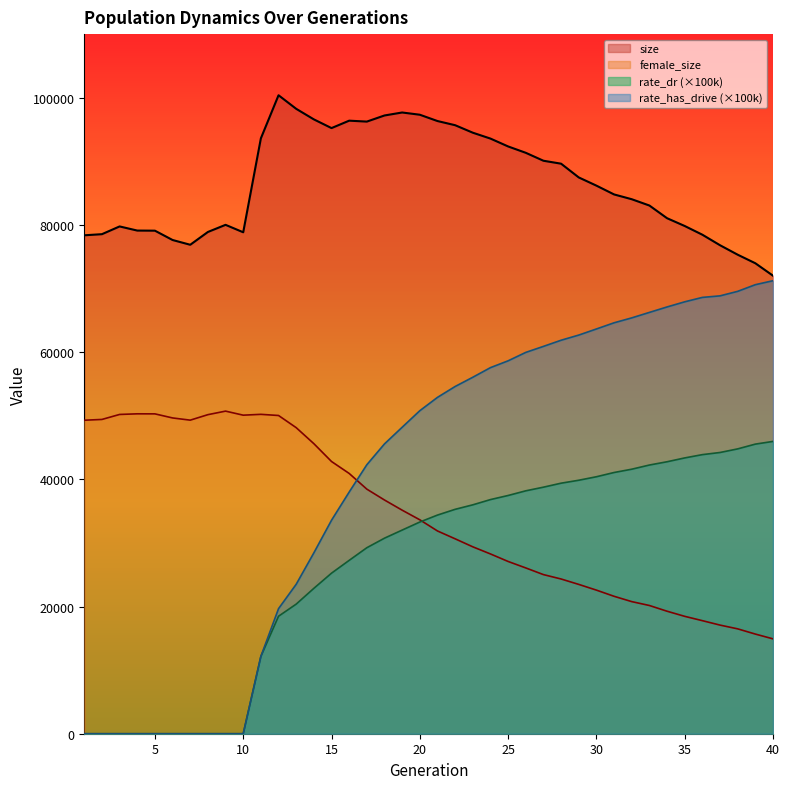

At how many categories does at least one series exceed 47136?

40